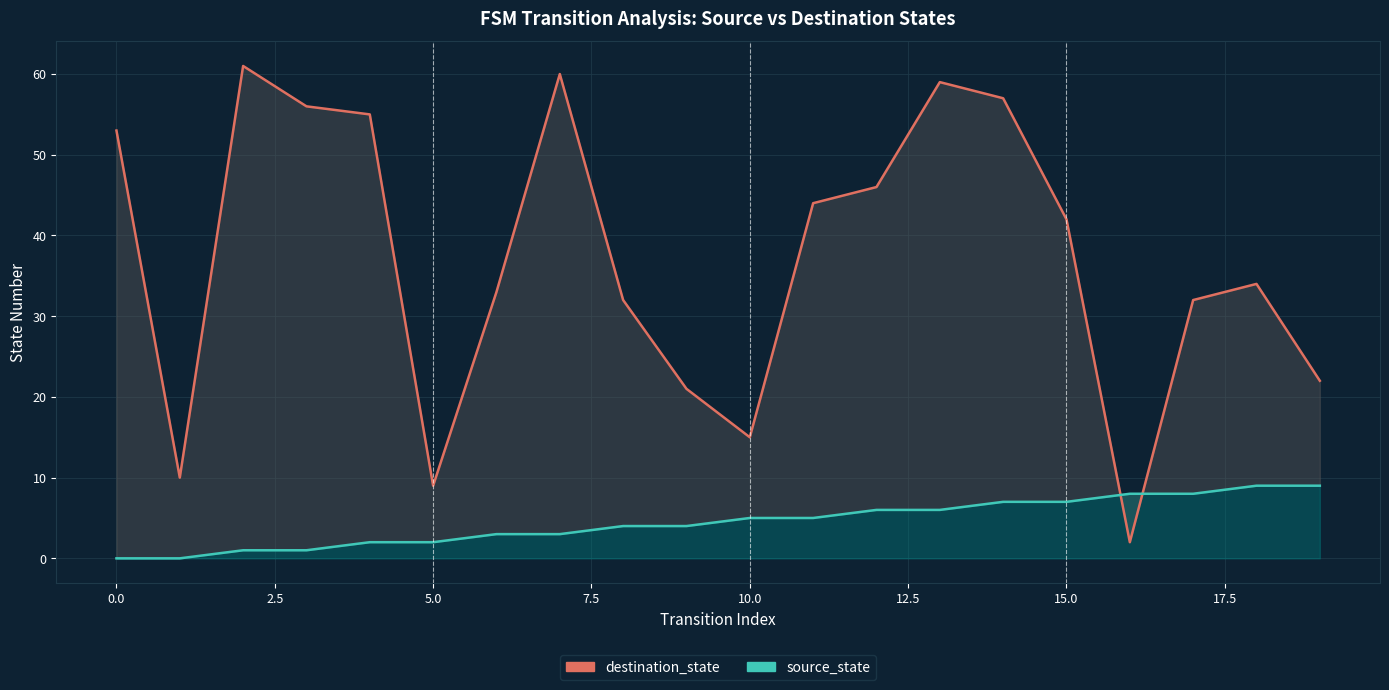

Between which two adjacent categories do destination_state and source_state first intersect?

15 and 16